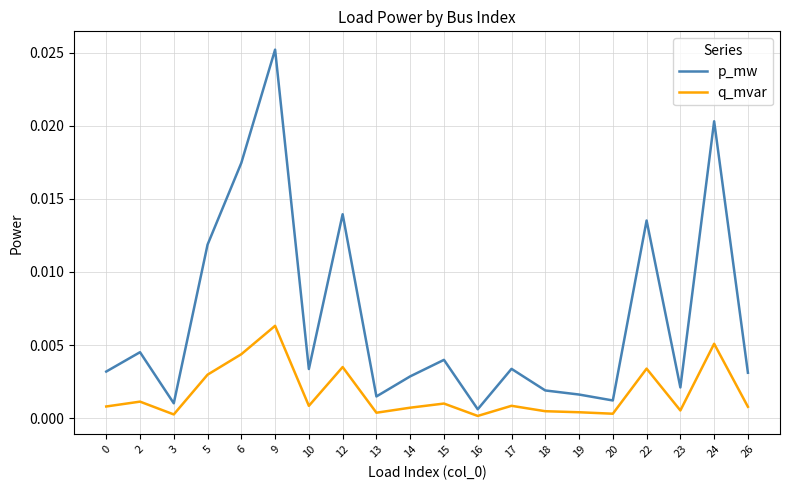

Which series has the largest range (max minus min)?

p_mw